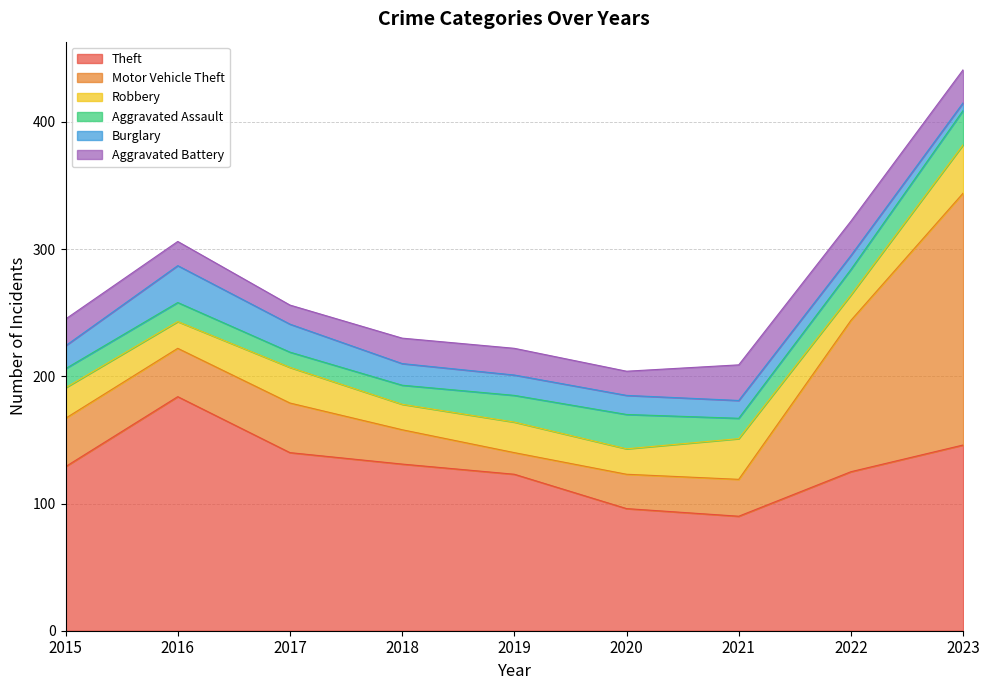

What is the value of the Robbery point at the 9th from the left?

38